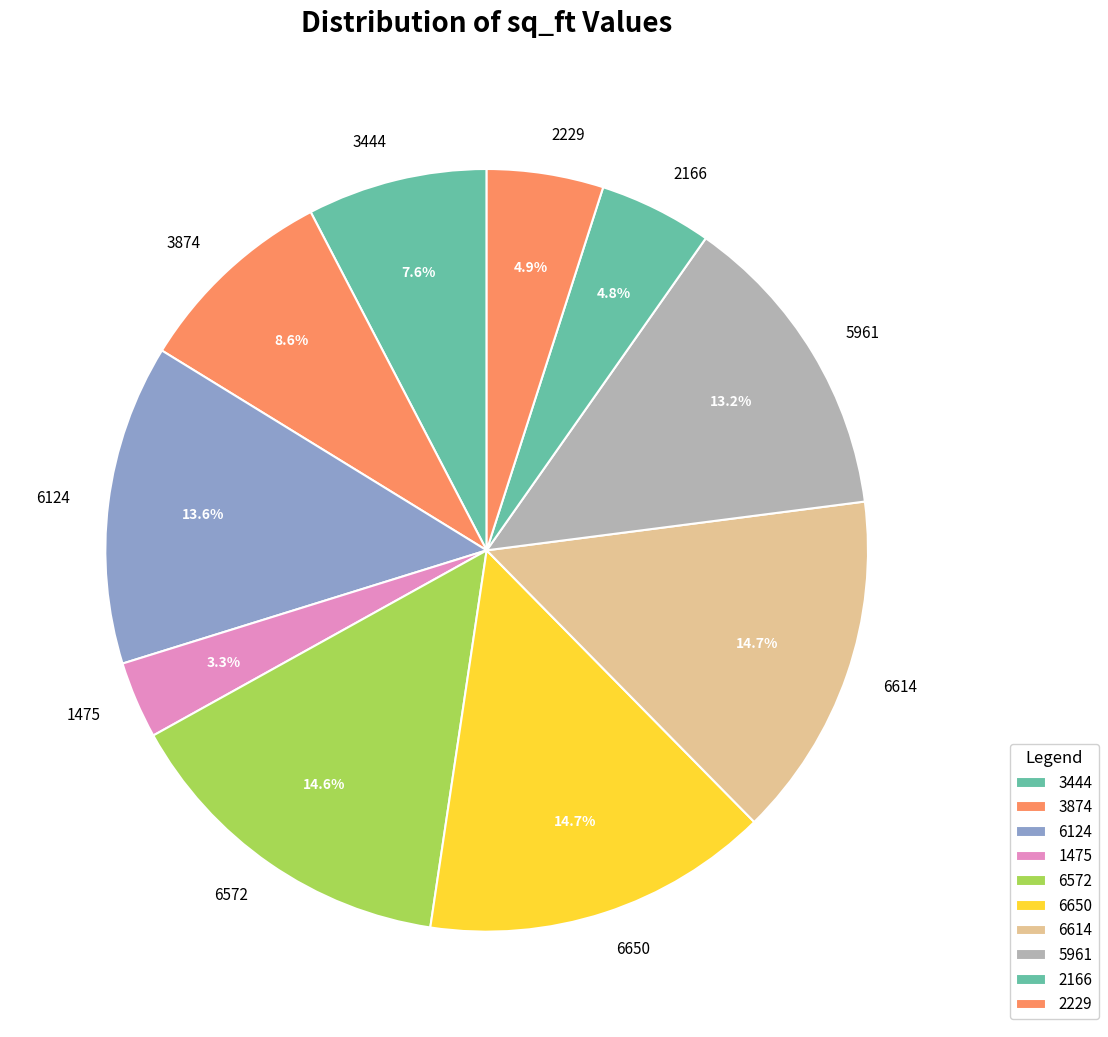

Count the number of slices in the pie.

10